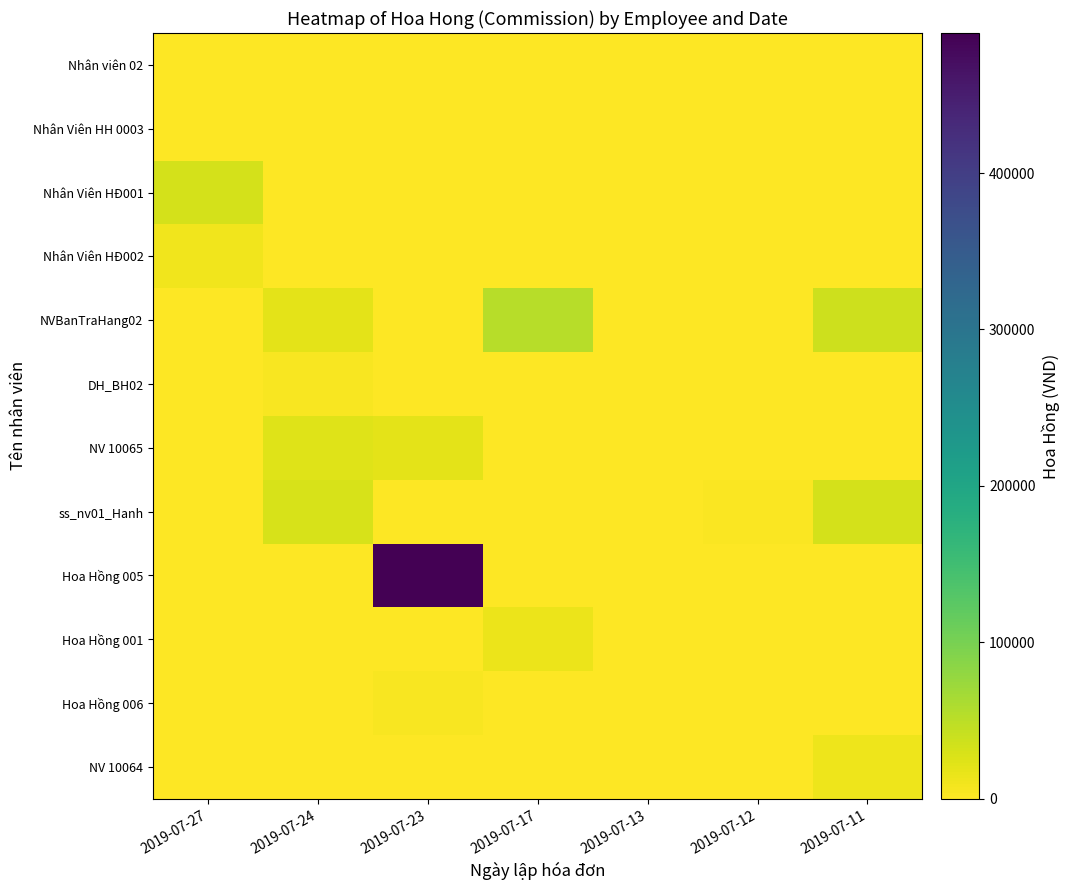

How many series are shown in this chart?

12